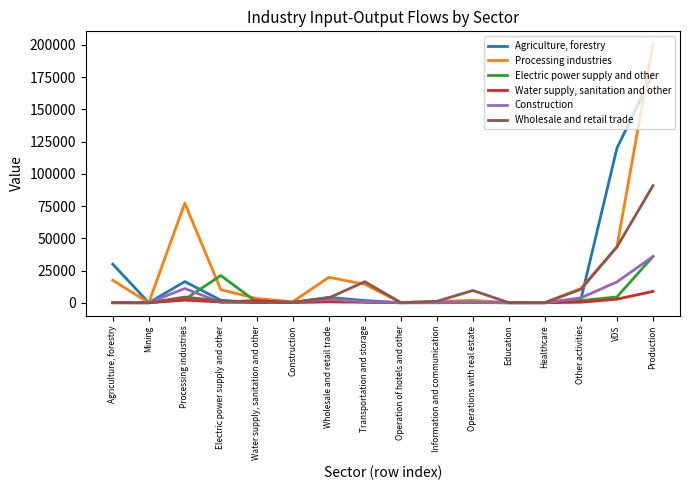

At which category does Wholesale and retail trade reach its first local peak?

Processing industries